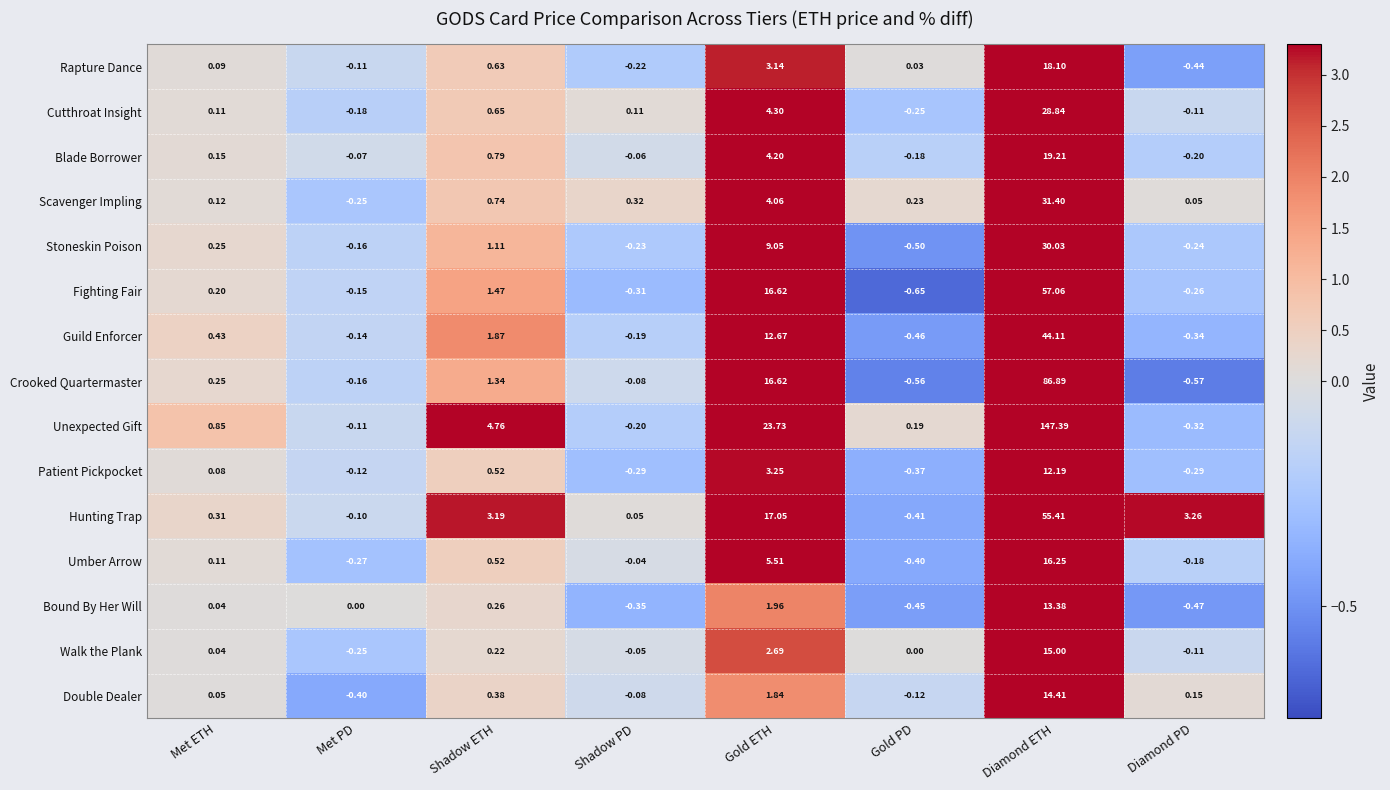

Rank the categories by Crooked Quartermaster value from lowest to highest.

Diamond PD, Gold PD, Met PD, Shadow PD, Met ETH, Shadow ETH, Gold ETH, Diamond ETH